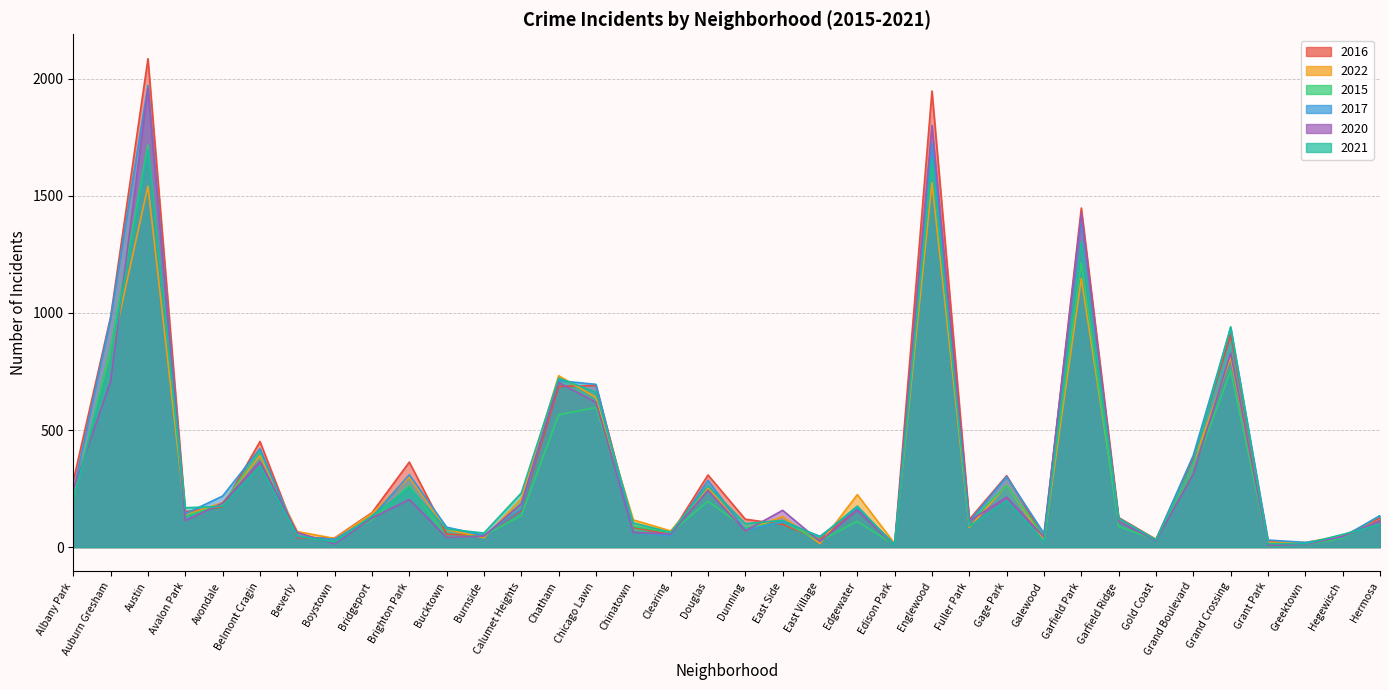

At Brighton Park, list the series in order from smallest to largest.

2020, 2021, 2015, 2022, 2017, 2016